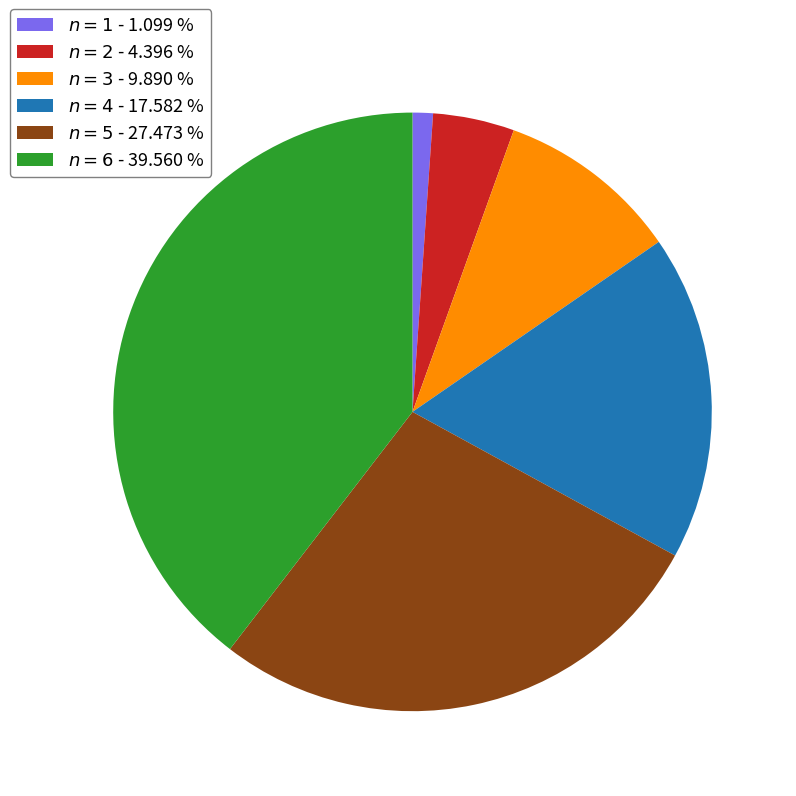

Does any single category account for the majority?

No